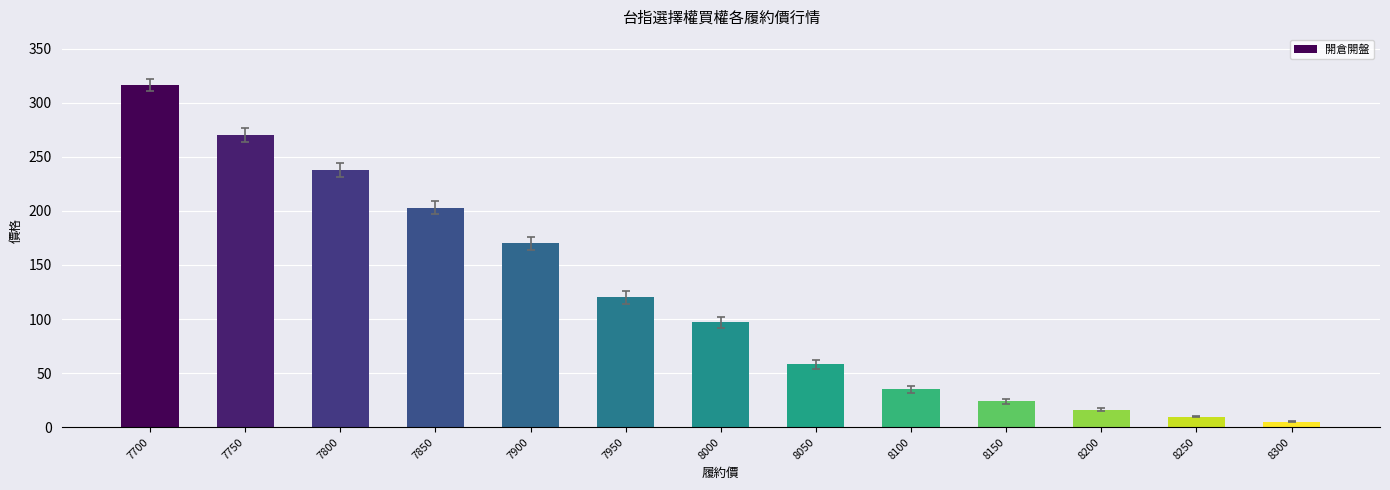

Rank the categories by value from lowest to highest.

8300, 8250, 8200, 8150, 8100, 8050, 8000, 7950, 7900, 7850, 7800, 7750, 7700